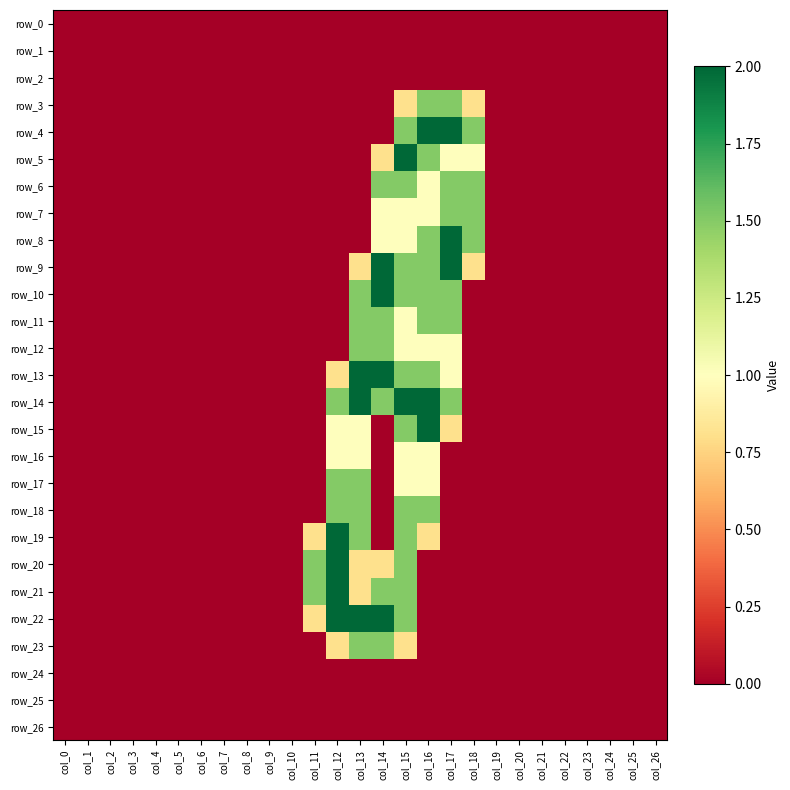

How many categories are shown in the chart?

27